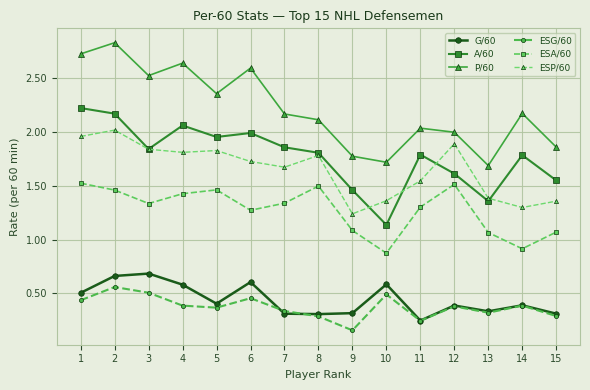

Where is ESG/60 nearest to the value 0?

9